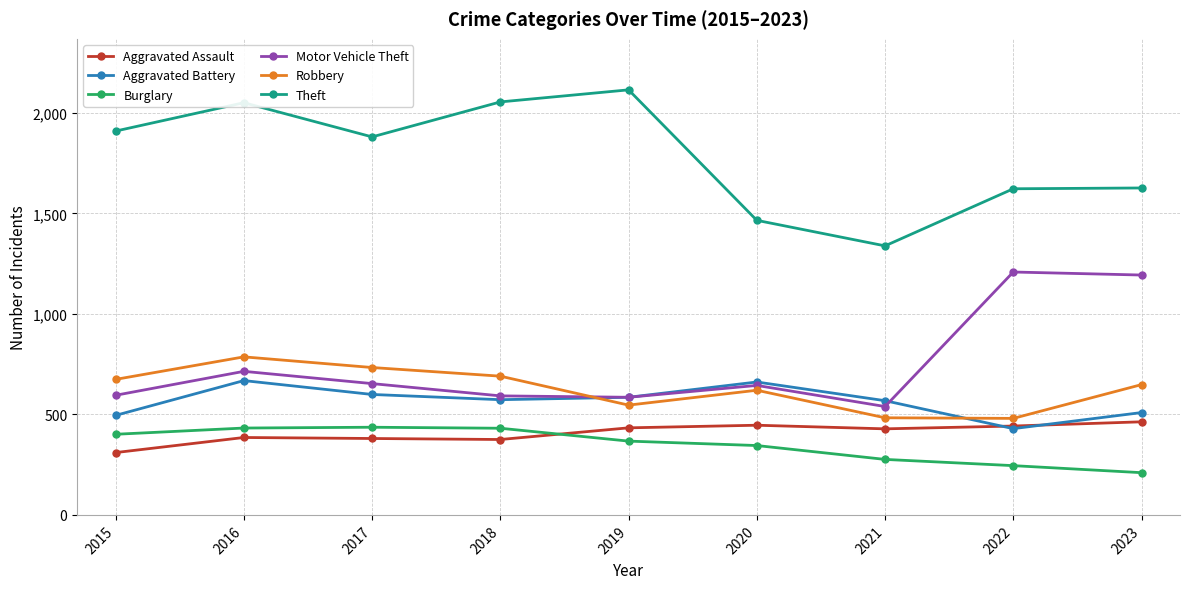

What is the lowest value of the Theft series?

1338